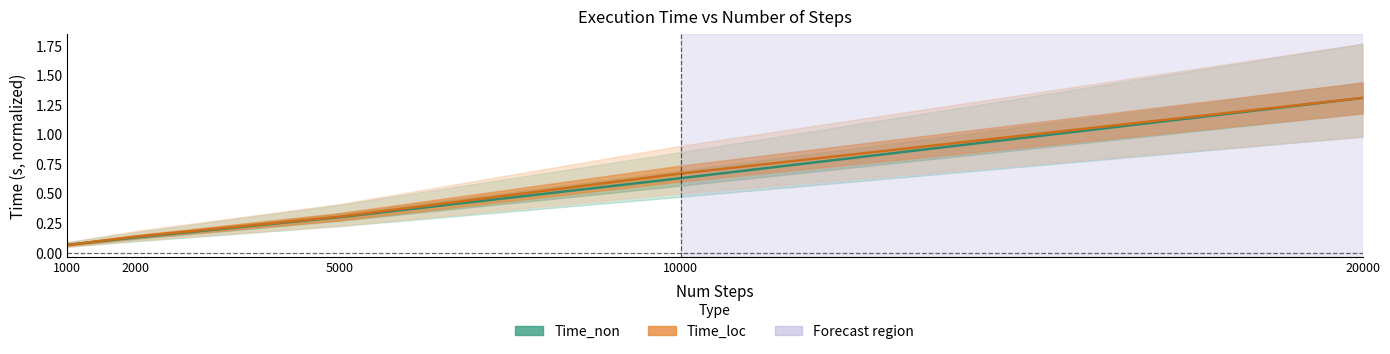

Which series ends up on top after the final intersection of Time_non and Time_loc?

Time_loc